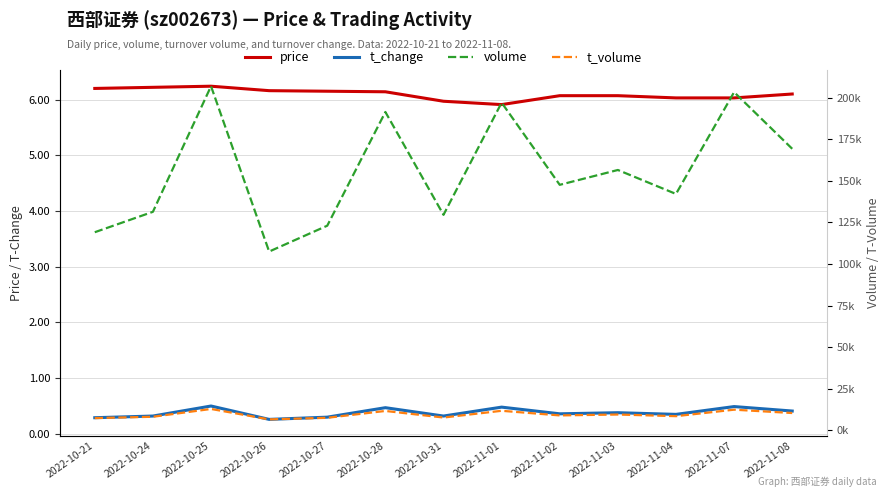

At which category does t_volume reach its first local peak?

2022-10-25